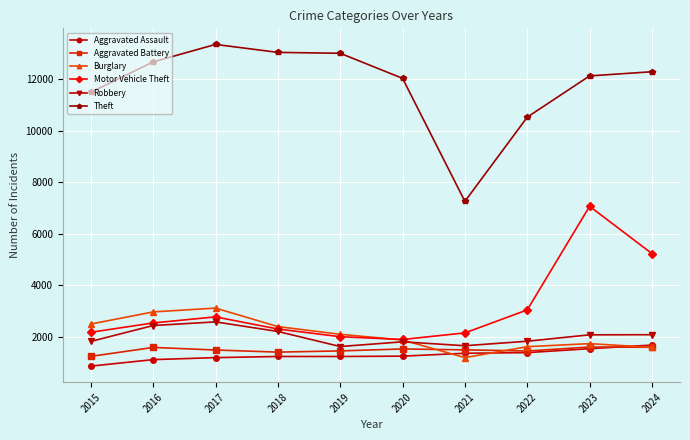

What is the sum of all Burglary values?

21063